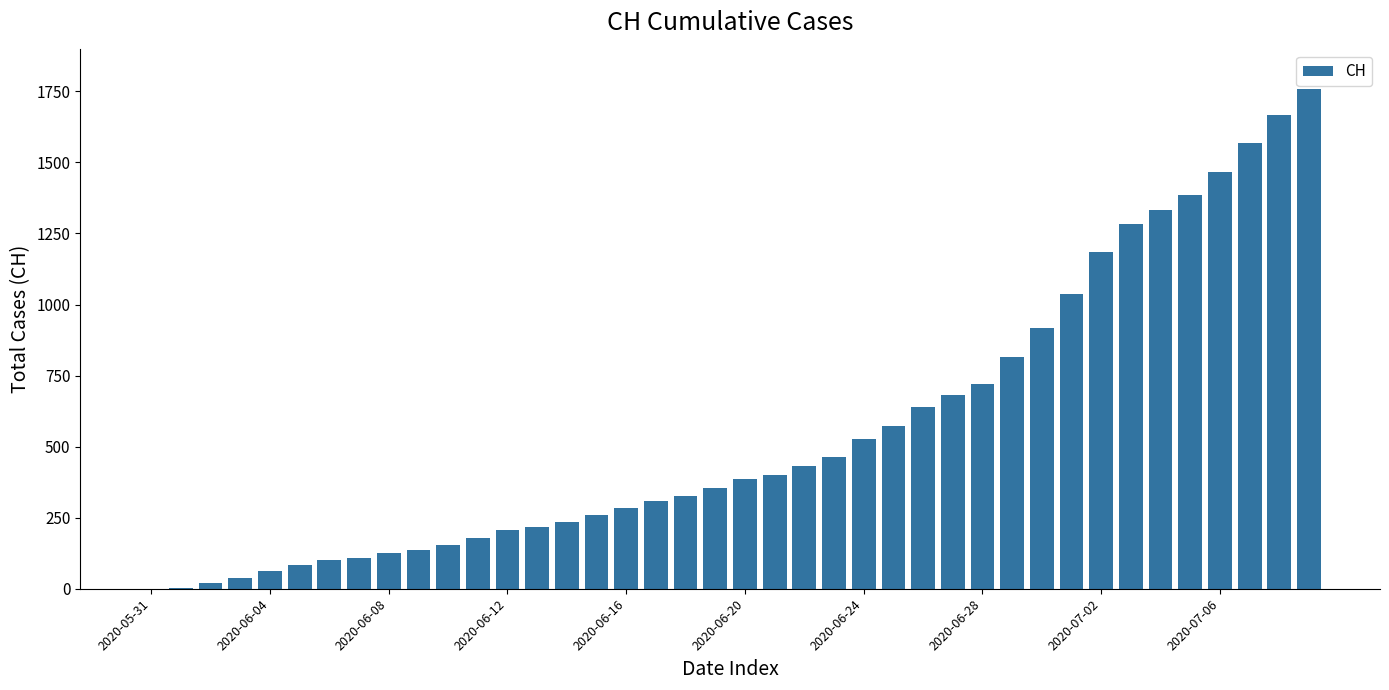

How many series are shown in this chart?

1